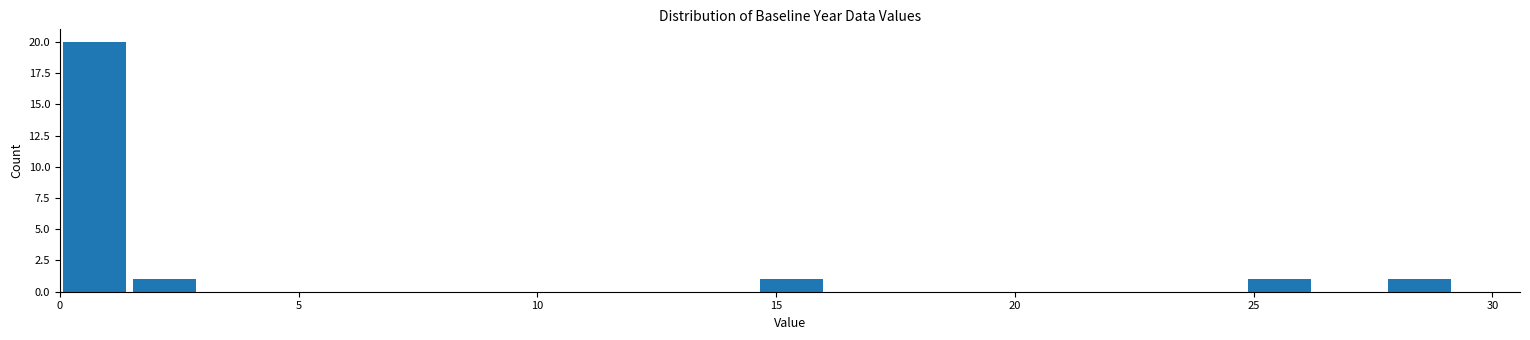

Read against the x-axis, roughly where is the centre of the tallest bar?

0.5